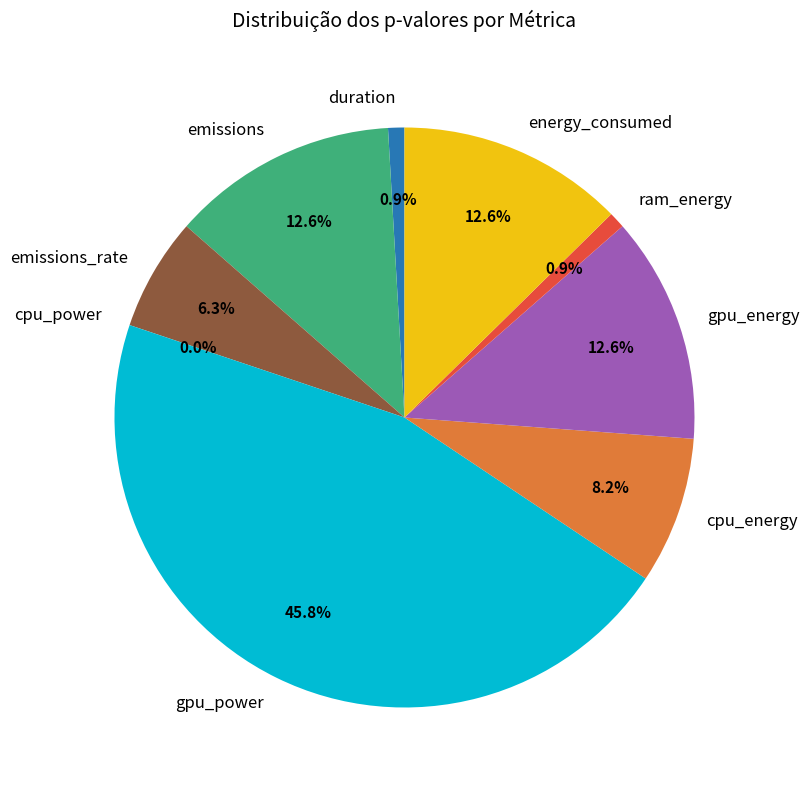

Which slice is the largest?

gpu_power